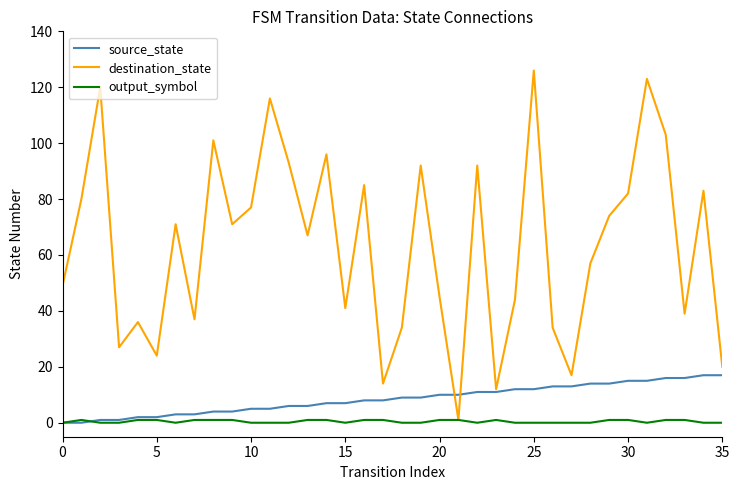

What is the highest value of the source_state series?

17